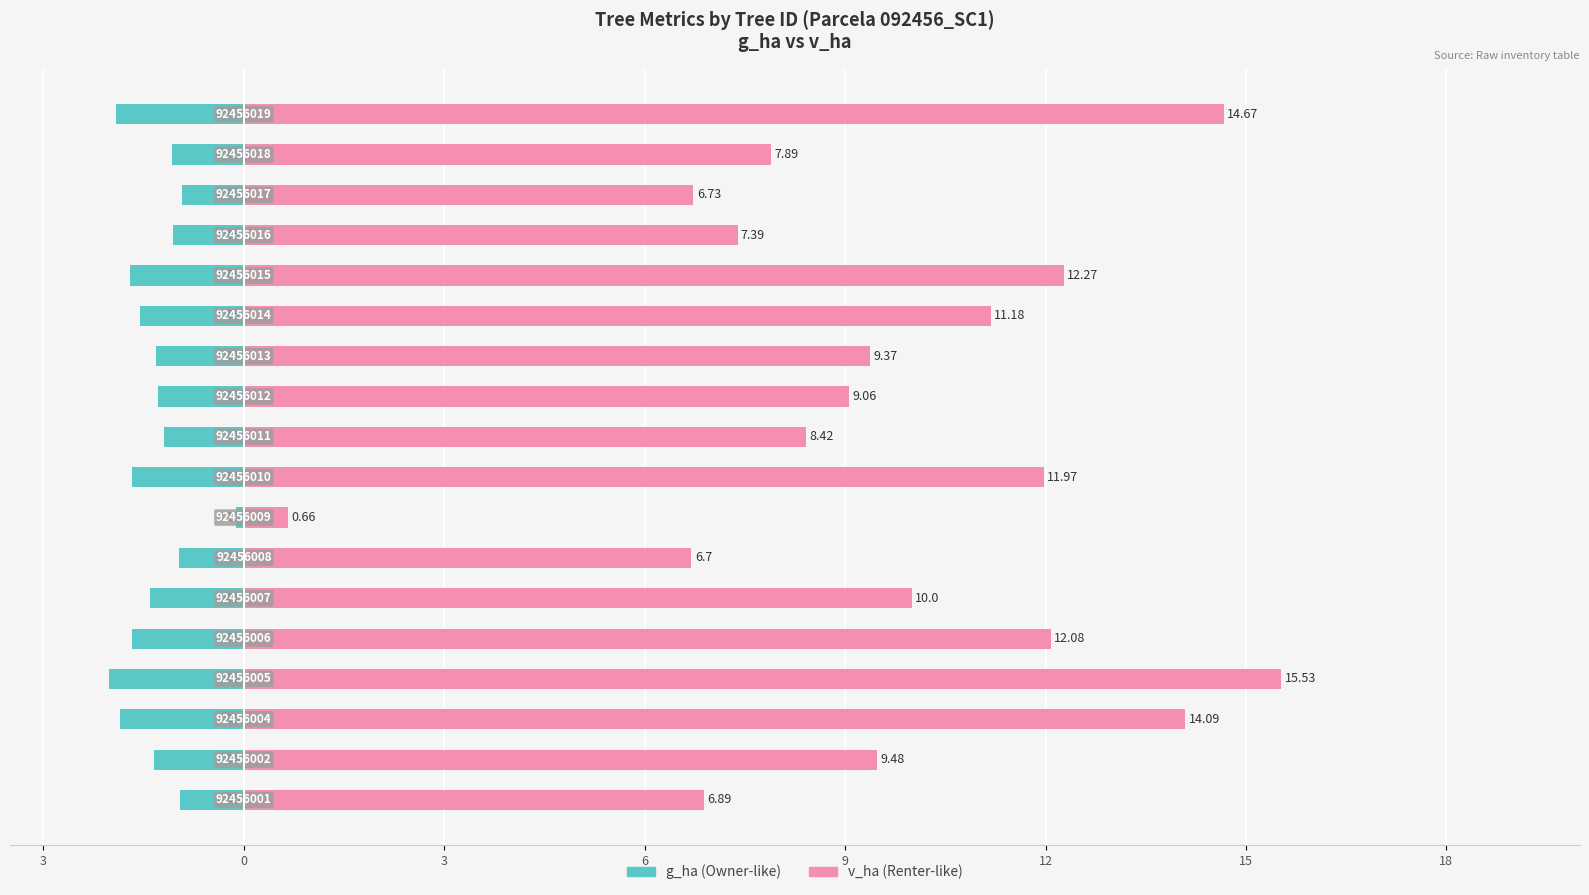

Count the number of data series in this chart.

2